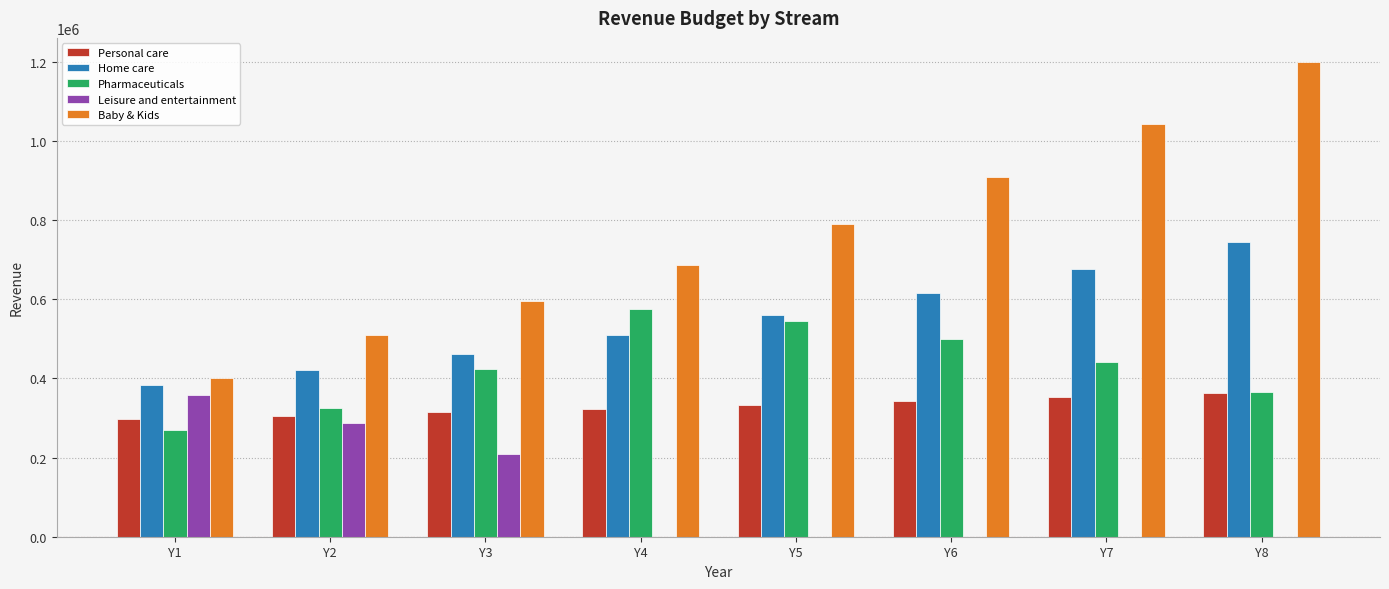

Are the bars horizontal?

No